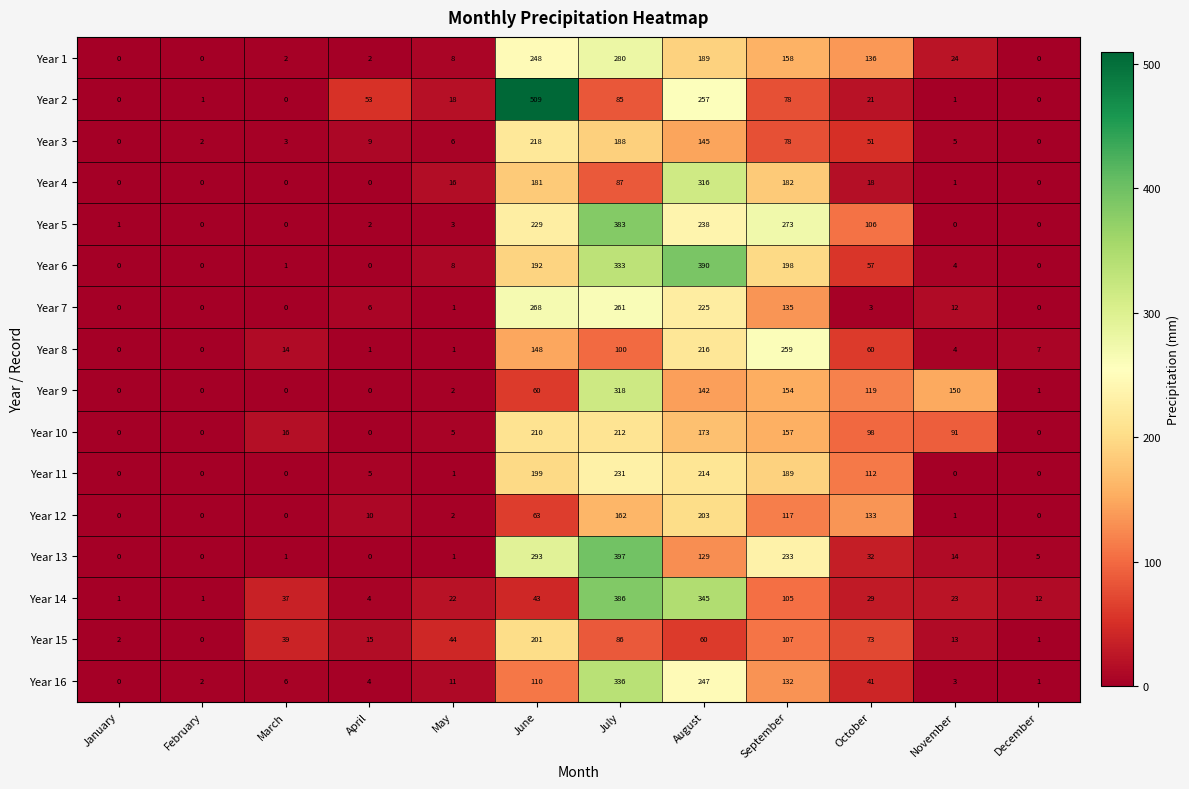

Which category has the highest value across all series?

June